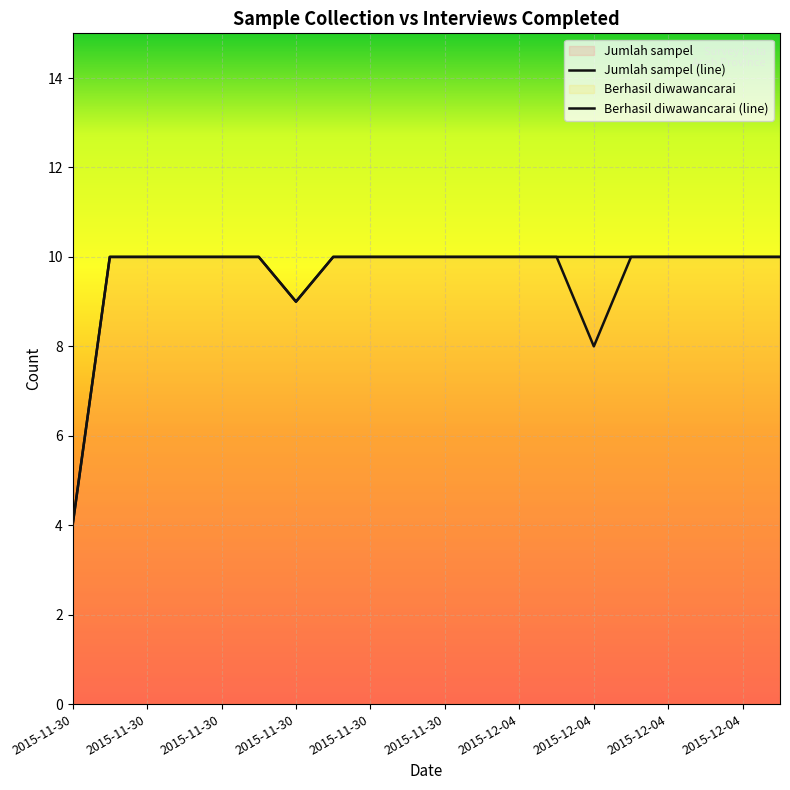

The Jumlah sampel (line) series shows 4 at 2015-12-04. True or false?

False